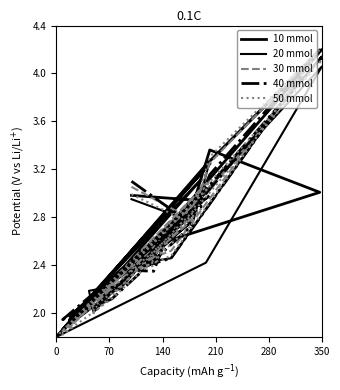

What is the difference between the maximum and minimum values in the 30 mmol series?

2.4